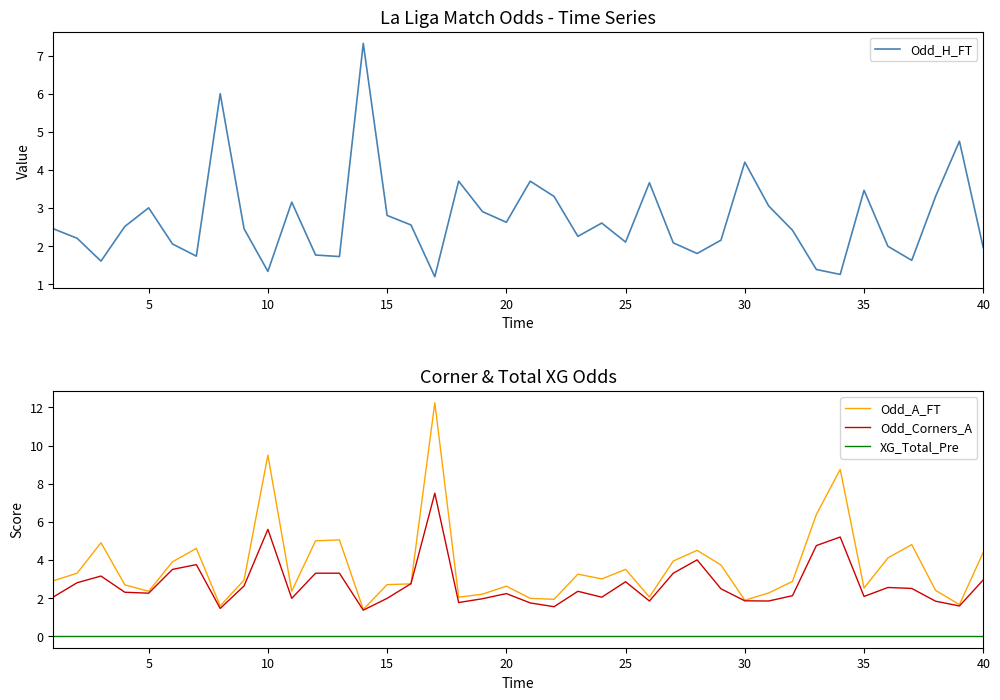

What is the minimum value for Odd_Corners_A?

1.4